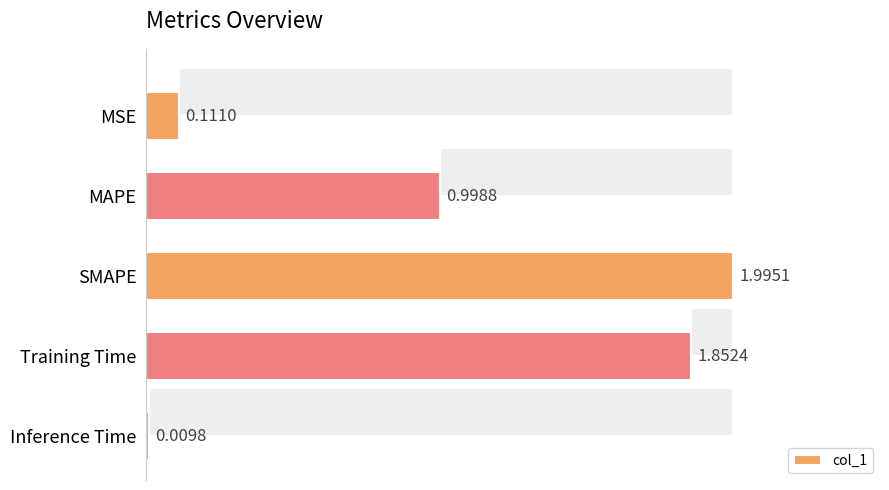

Read the value at MAPE.

1.0